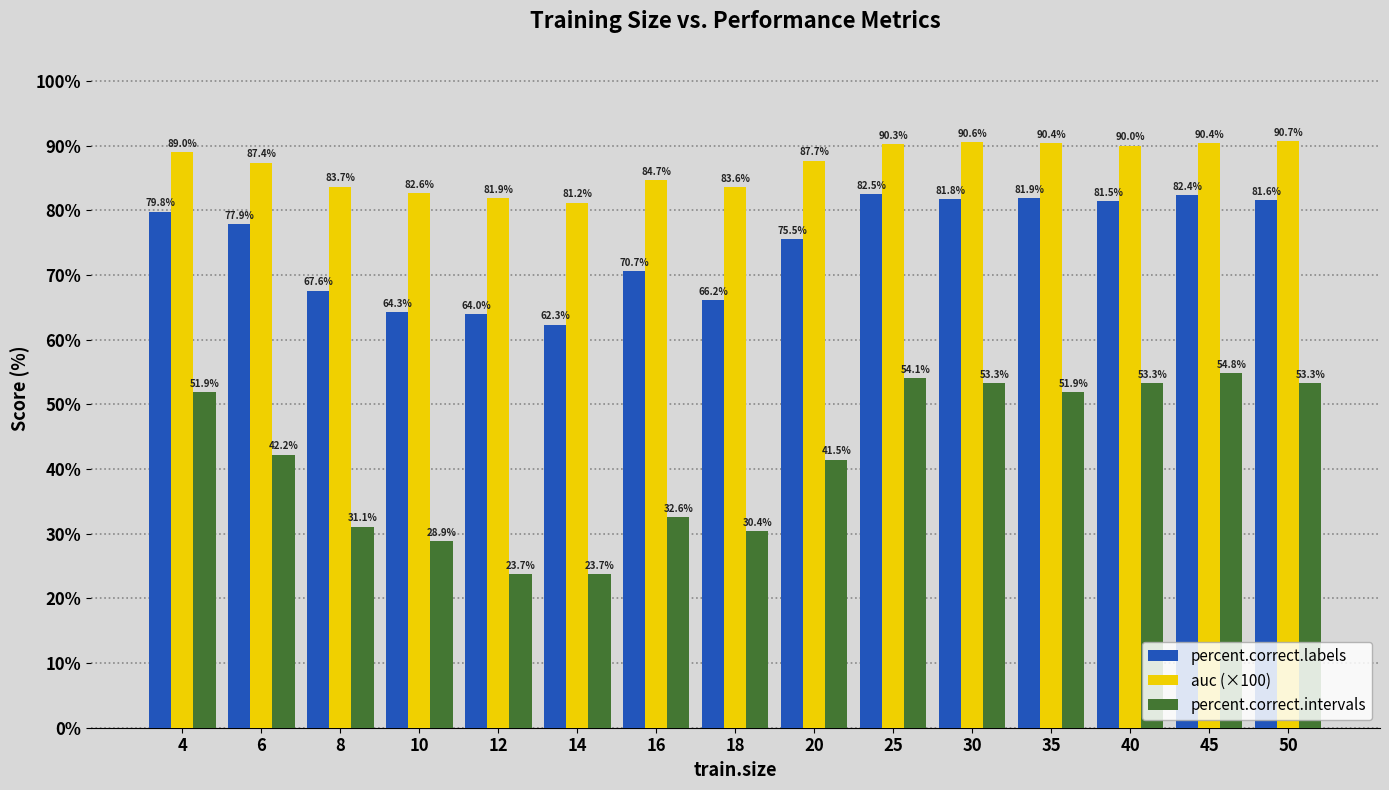

At 20, list the series in order from largest to smallest.

auc (×100), percent.correct.labels, percent.correct.intervals